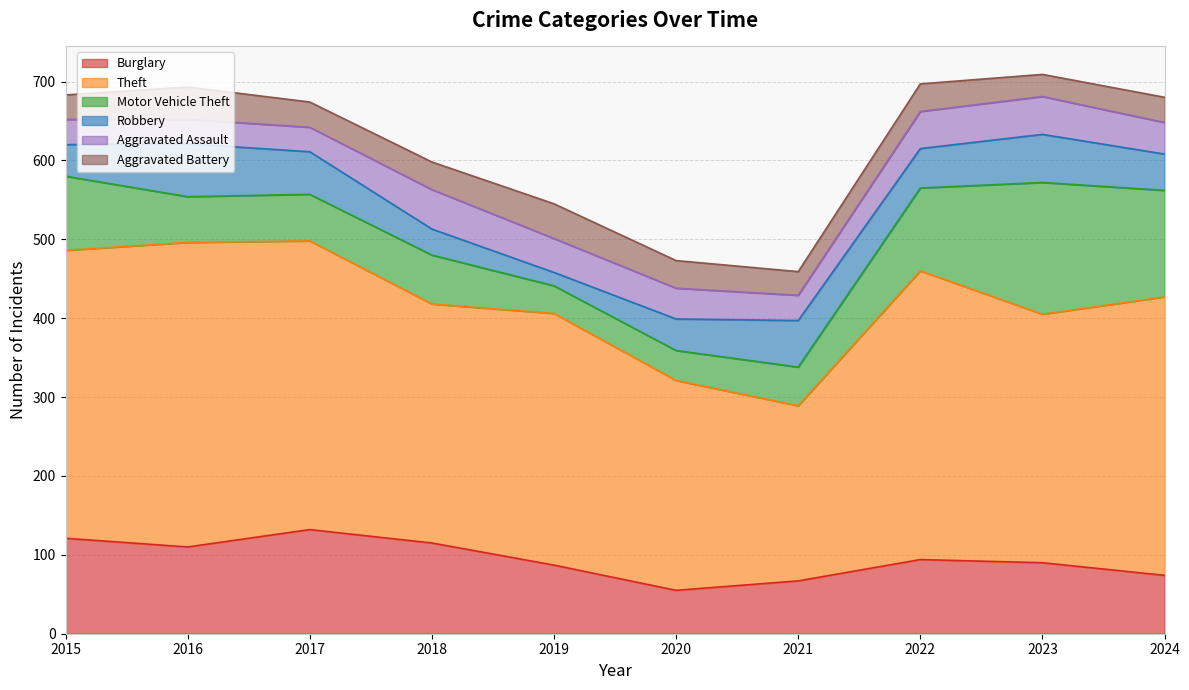

How many values in the Burglary series exceed 94?

4